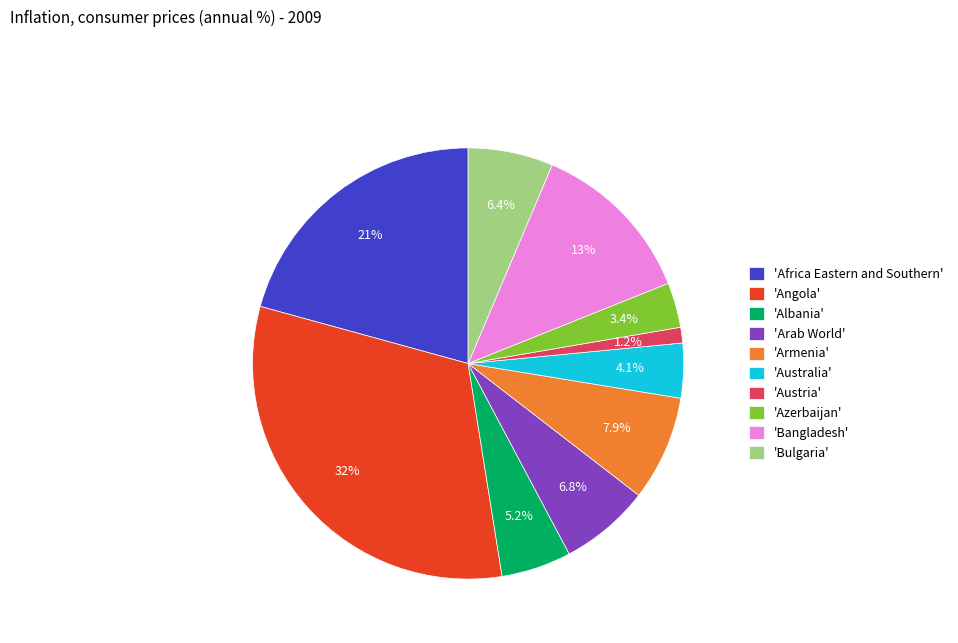

Is 'Austria' the majority of the pie?

No